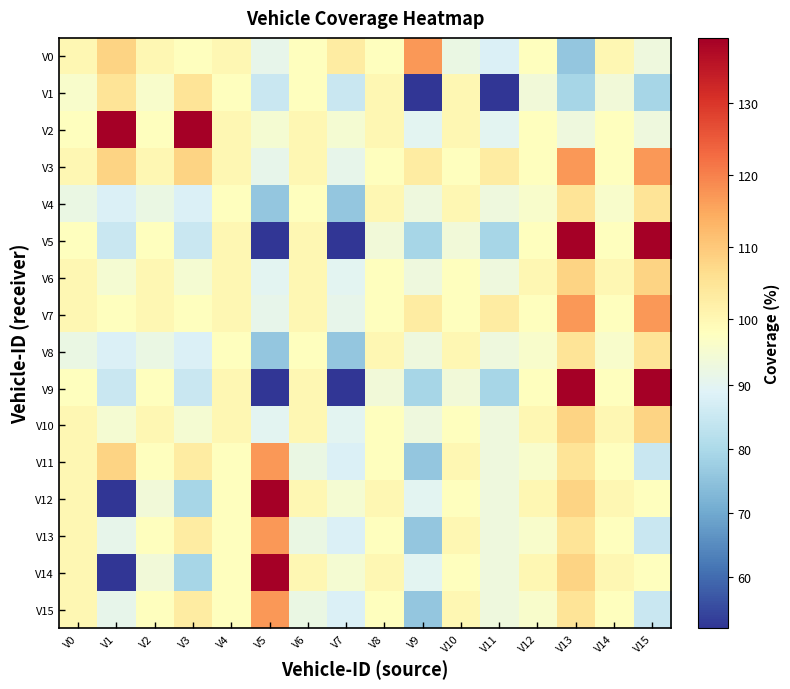

List the series in order of their peak value, lowest first.

V1, V4, V8, V6, V10, V0, V3, V7, V11, V13, V15, V2, V5, V9, V12, V14